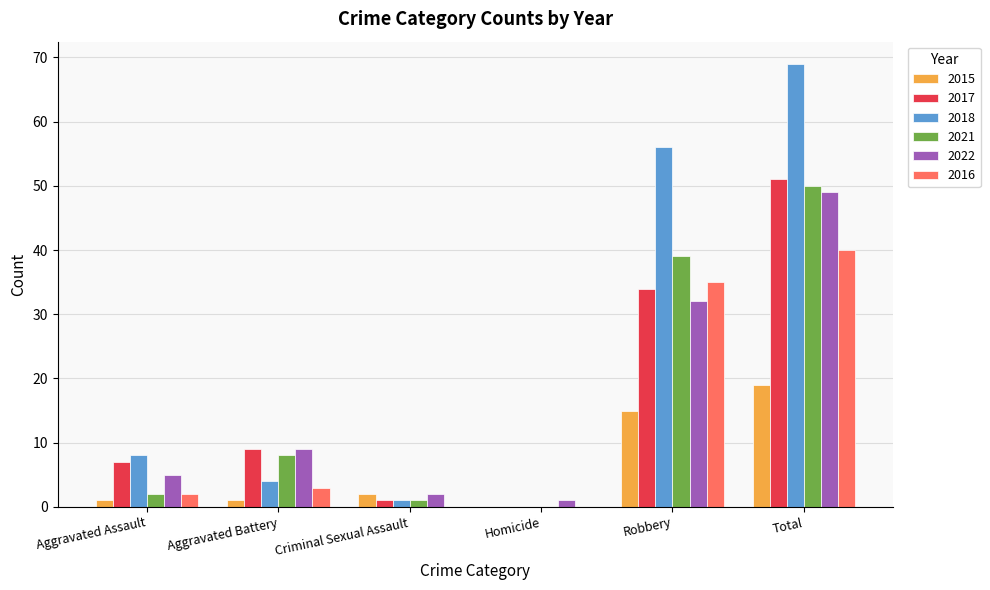

Which series has the largest range (max minus min)?

2018